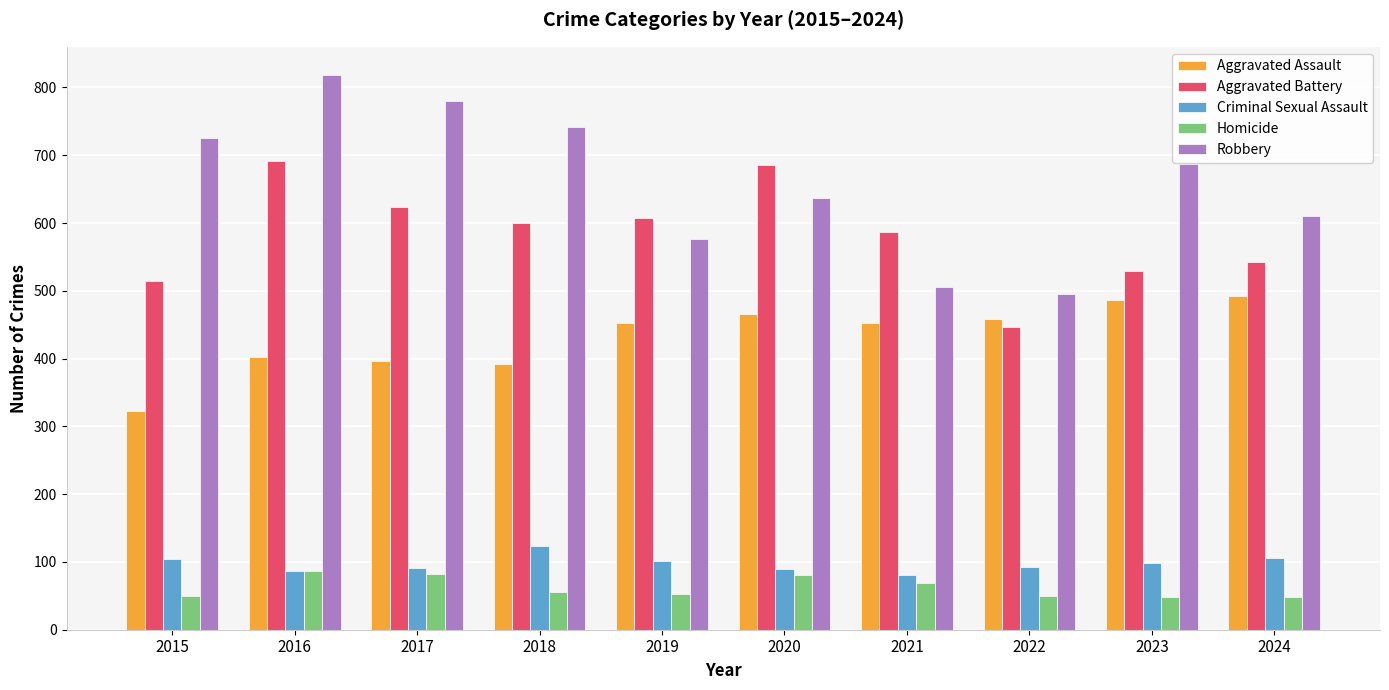

Which series changed the most between 2016 and 2020?

Robbery